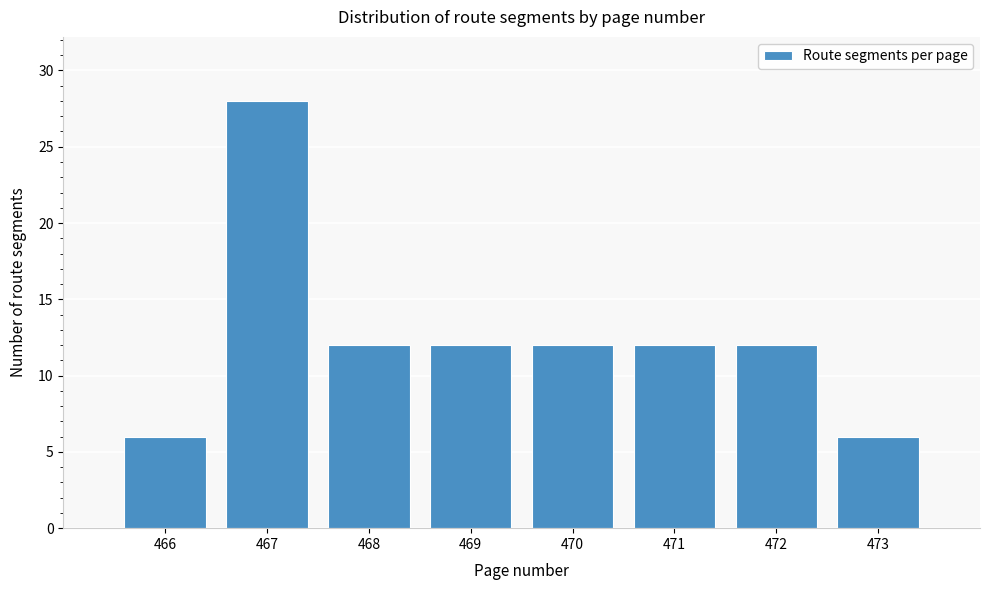

Over which range of the x-axis is the bar tallest?

466.5 to 467.5